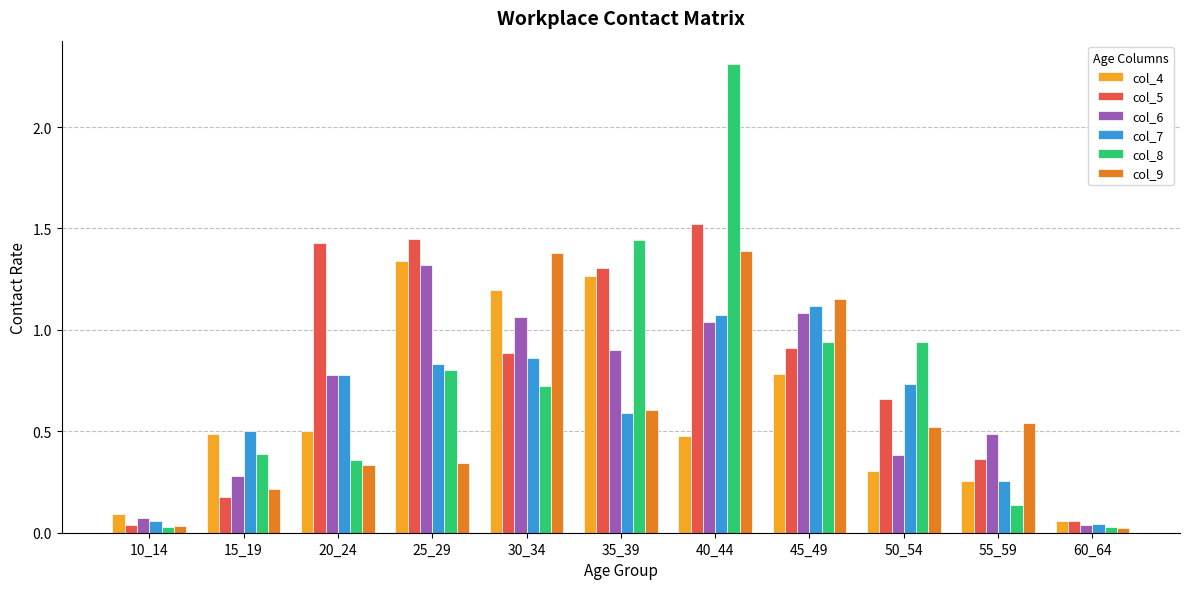

How many groups of bars are there?

11